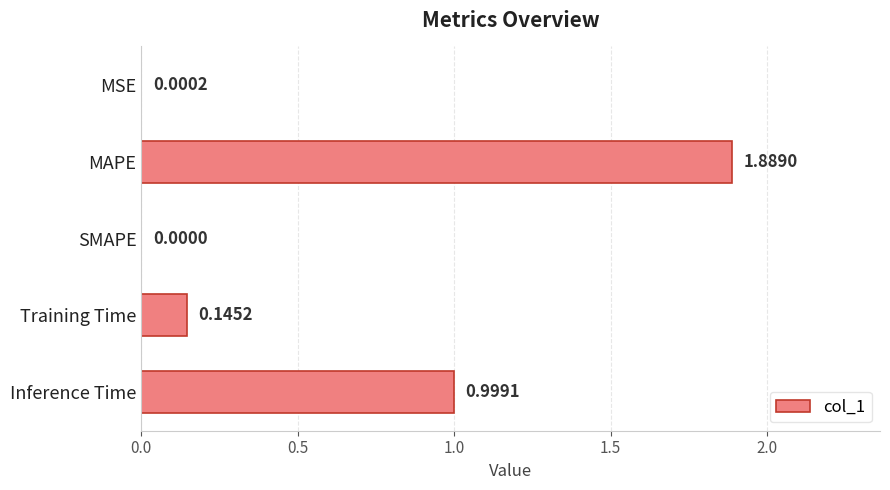

Which category has the highest value across all series?

MAPE